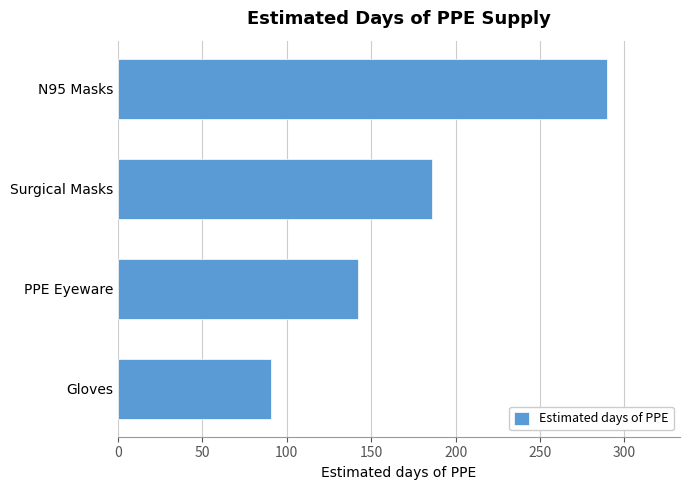

How many bars are there in total?

4